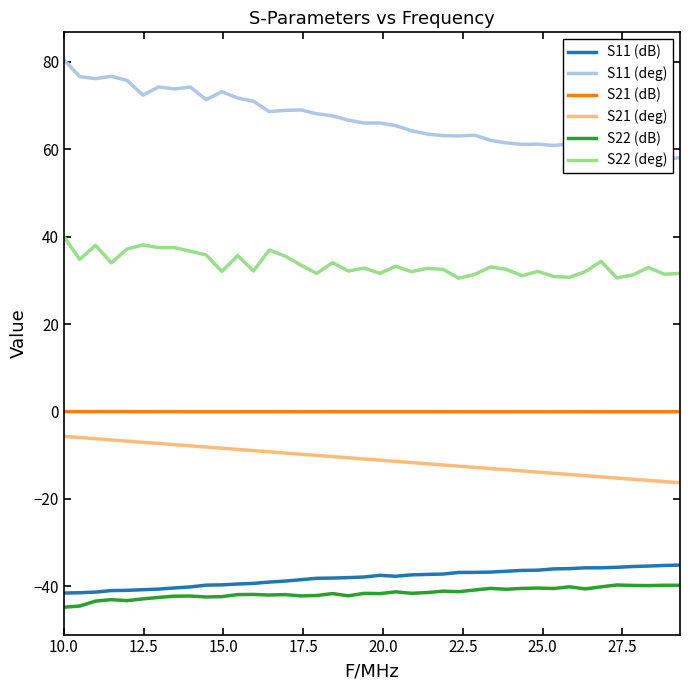

True or false: S11 (deg) and S22 (dB) intersect in this chart.

False